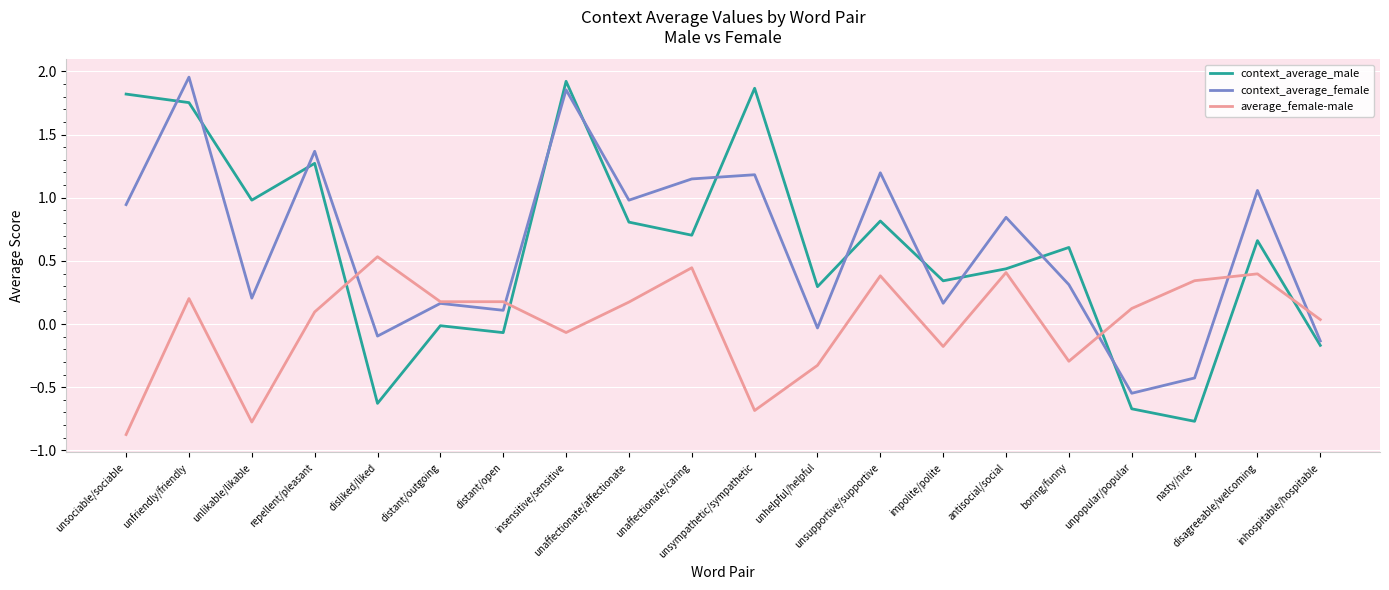

After their last crossing, which series has the higher values: average_female-male or context_average_male?

average_female-male